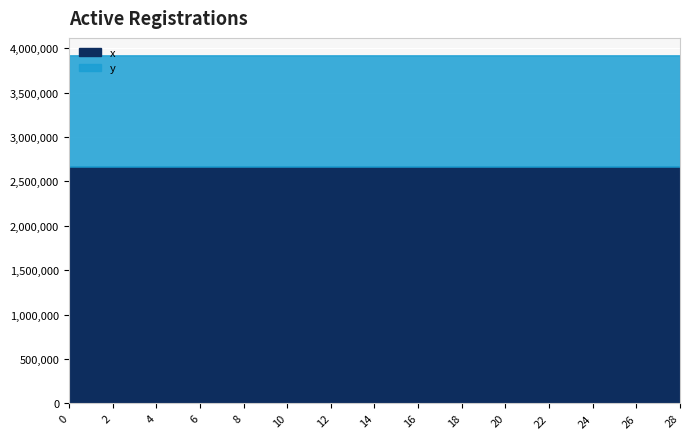

How many data points in x are above 2665640?

15